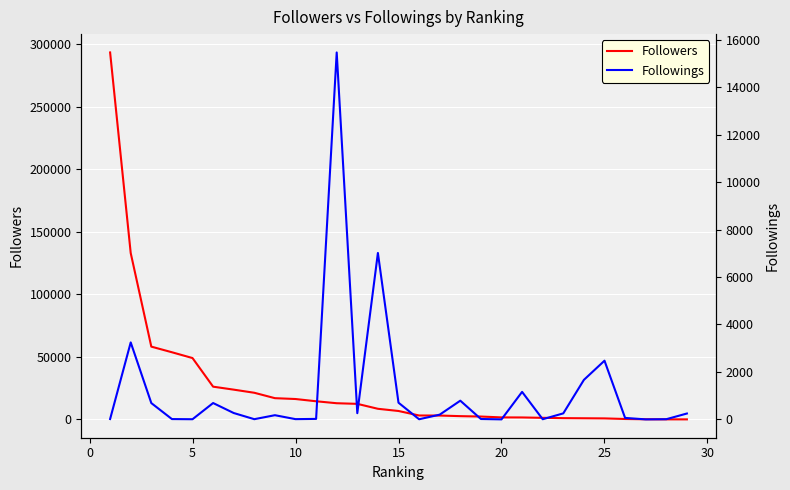

Reading right to left, list all the values displayed in this chart.

Followers: 30	44	109	336	811	918	1017	1263	1568	1608	2299	2618	3092	3135	6744	8498	12450	12947	14520	16318	16993	21318	23818	26198	49091	53736	58230	133103	293593
Followings: 247	7	0	62	2474	1665	253	6	1159	0	16	788	199	5	703	7015	261	15468	20	10	176	8	268	689	6	13	687	3244	15